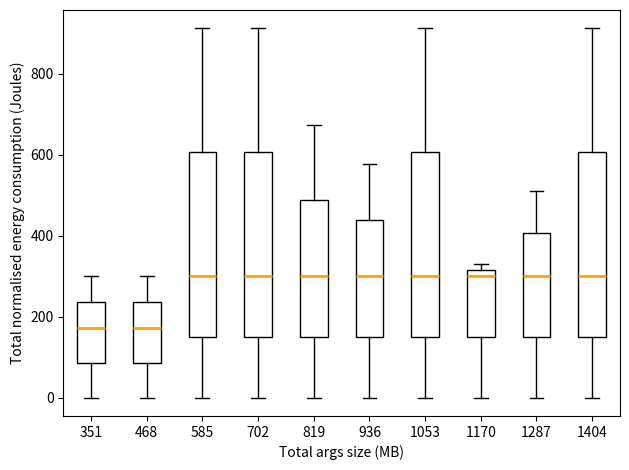

Reading left to right, transcribe this box plot: for each box, give where its median line is, the range the box spans, and where its two whiskers end, as read against the y-axis. The values are not printed on the chart, so give them approximately, as read against the axis.

351: median 180, box 80 to 240, whiskers 0 to 300
468: median 180, box 80 to 240, whiskers 0 to 300
585: median 300, box 160 to 600, whiskers 0 to 920
702: median 300, box 160 to 600, whiskers 0 to 920
819: median 300, box 160 to 480, whiskers 0 to 680
936: median 300, box 160 to 440, whiskers 0 to 580
1053: median 300, box 160 to 600, whiskers 0 to 920
1170: median 300, box 160 to 320, whiskers 0 to 320 (just above the box's upper edge)
1287: median 300, box 160 to 400, whiskers 0 to 520
1404: median 300, box 160 to 600, whiskers 0 to 920